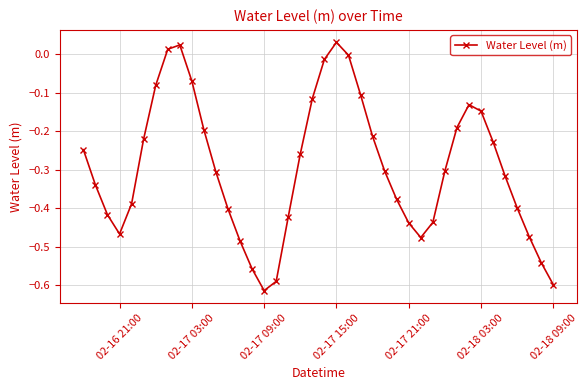

What is the sum of all values?

-11.8